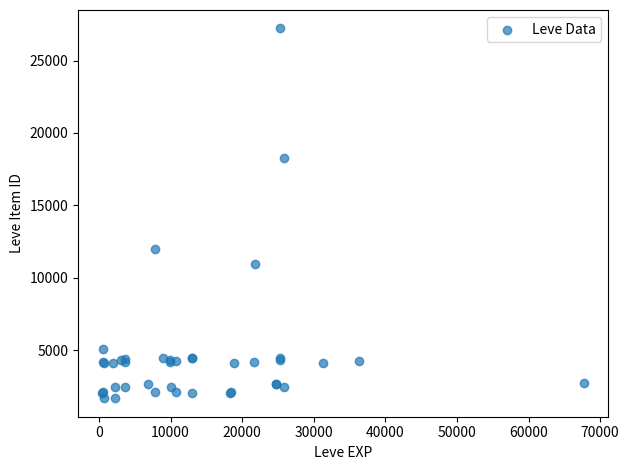

What Y value in the scatter plot is closest to 14448?

12018